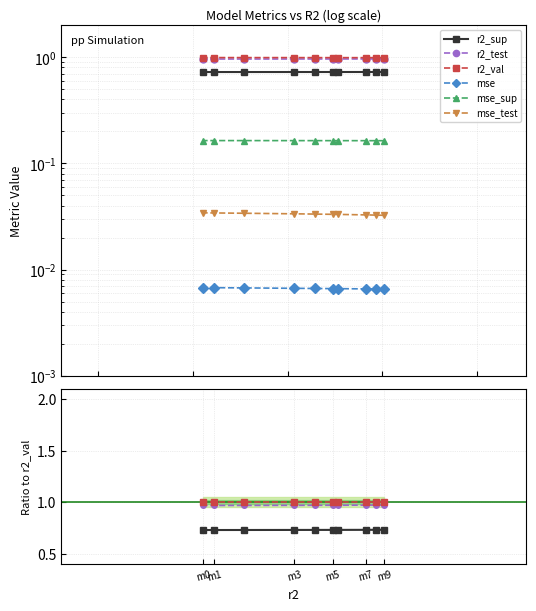

The value of mse at m0 is 0.0. True or false?

False